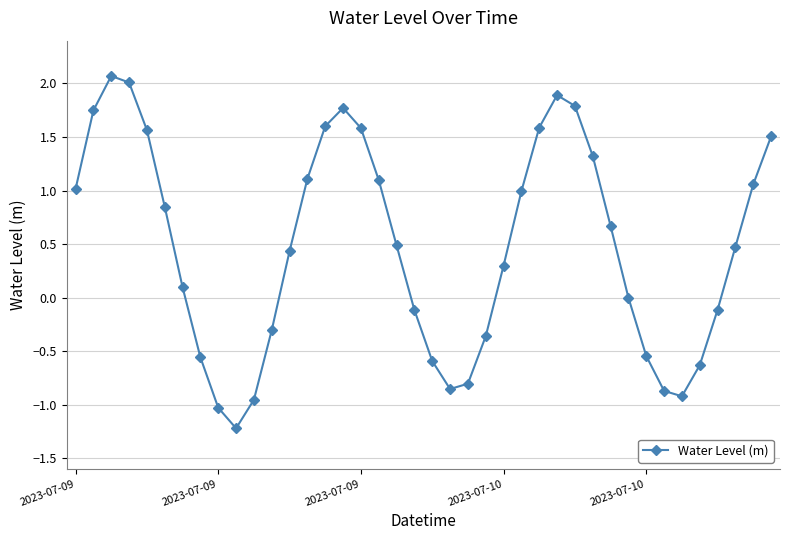

Count the number of categories in the chart.

40